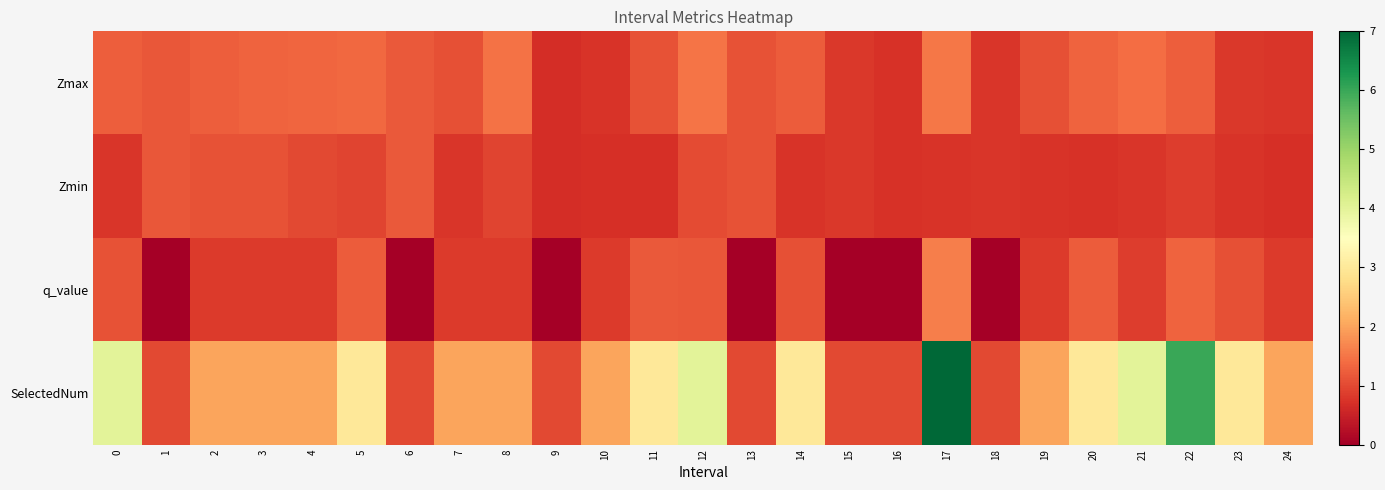

Count the number of categories in the chart.

25